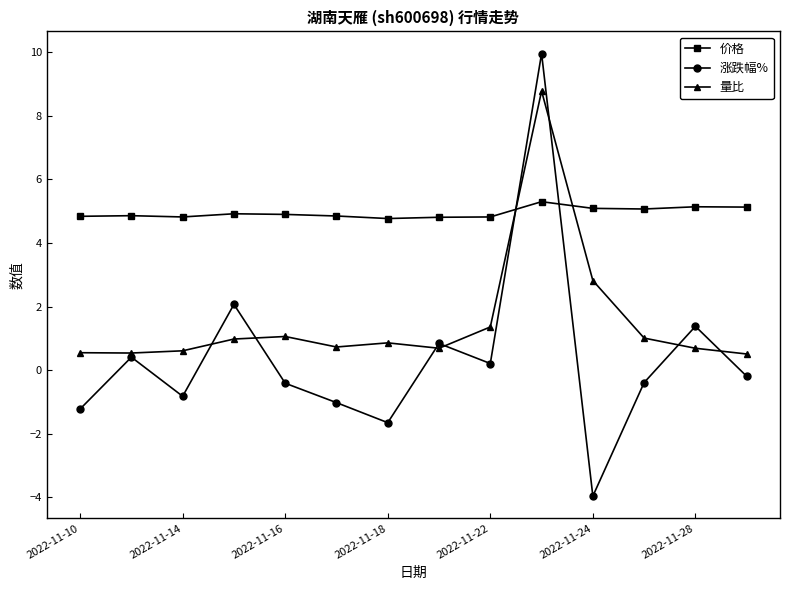

Which series has the largest total across all categories?

价格